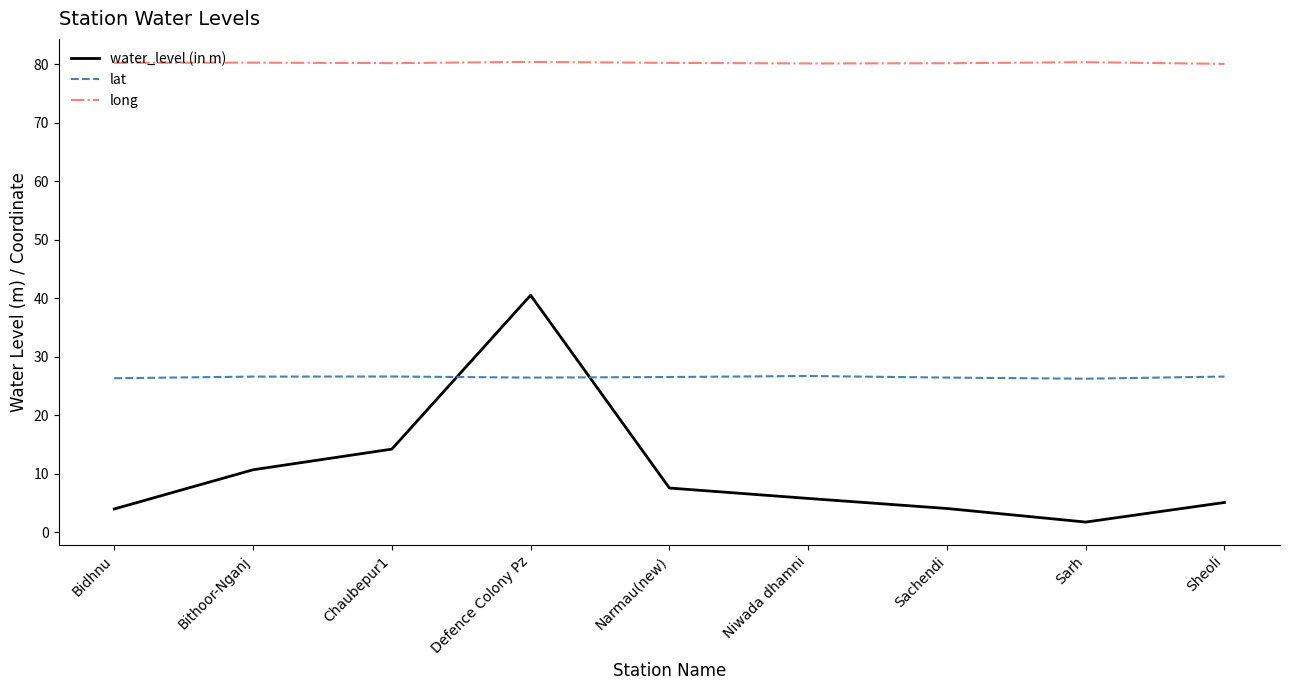

Rank the series at Defence Colony Pz from lowest to highest value.

lat, water_level (in m), long